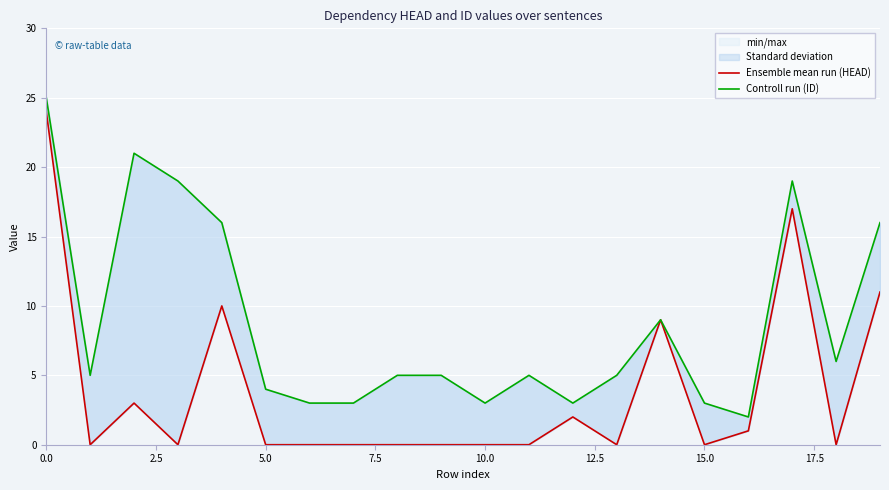

Which series changed the most between 10.0 and 12?

Controll run (ID)